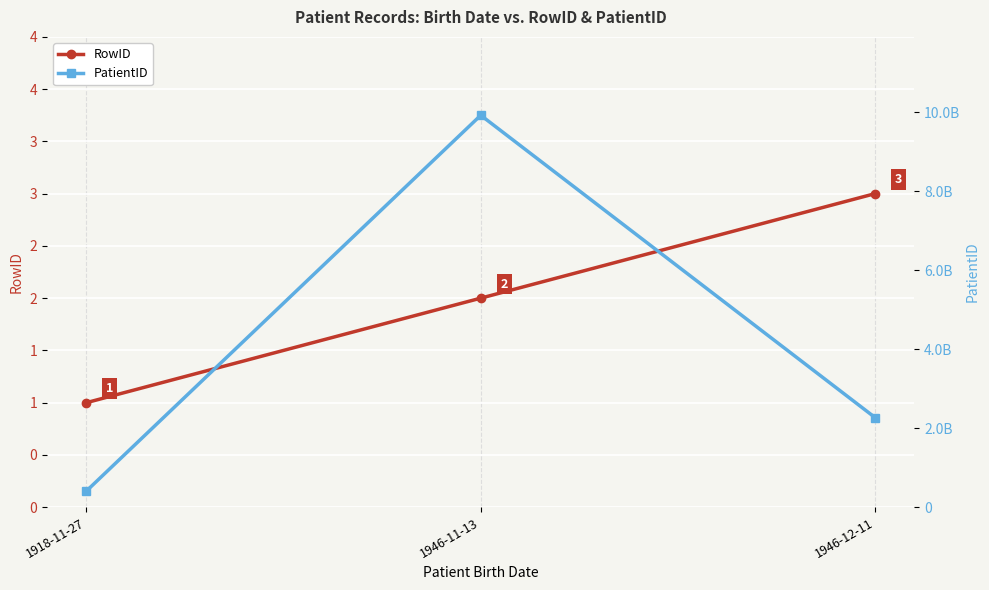

How many distinct data groups are displayed?

2